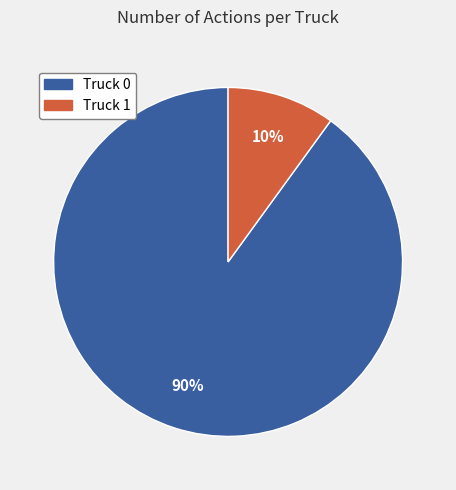

Which category accounts for the majority?

Truck 0